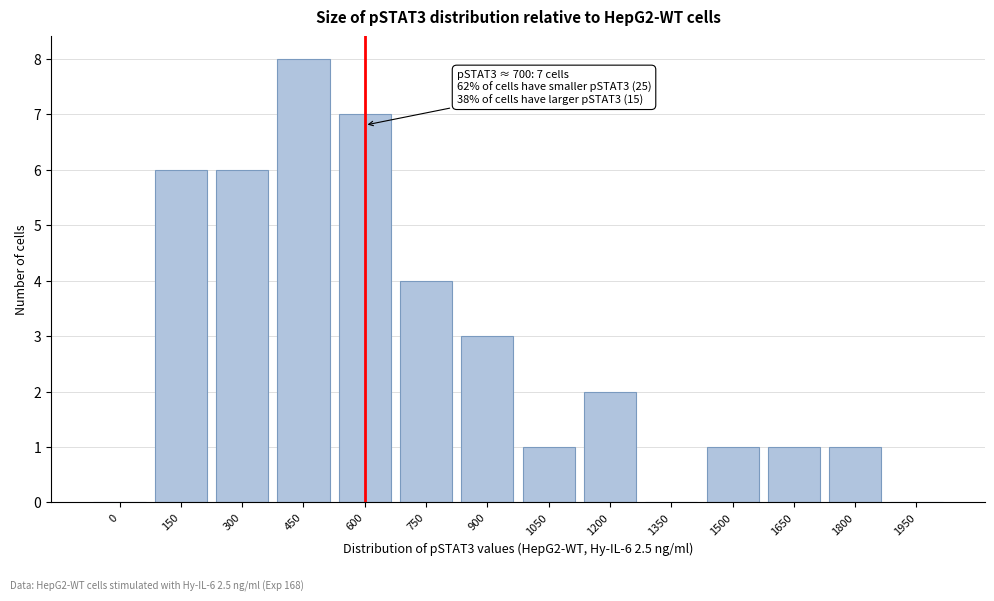

Reading left to right, extract all data points from this chart.

0=0	150=6	300=6	450=8	600=7	750=4	900=3	1050=1	1200=2	1350=0	1500=1	1650=1	1800=1	1950=0